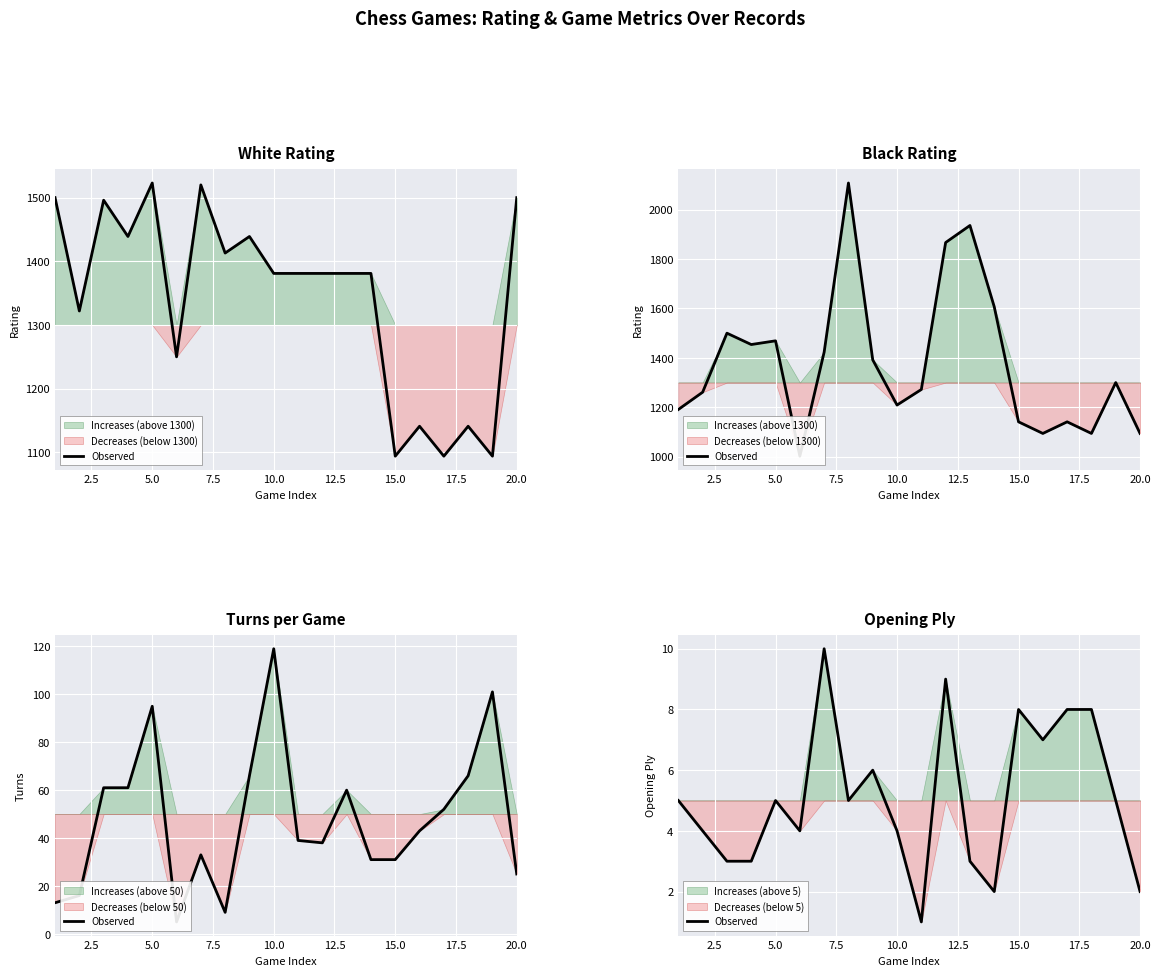

What is the value of the 12th point from the left?

9